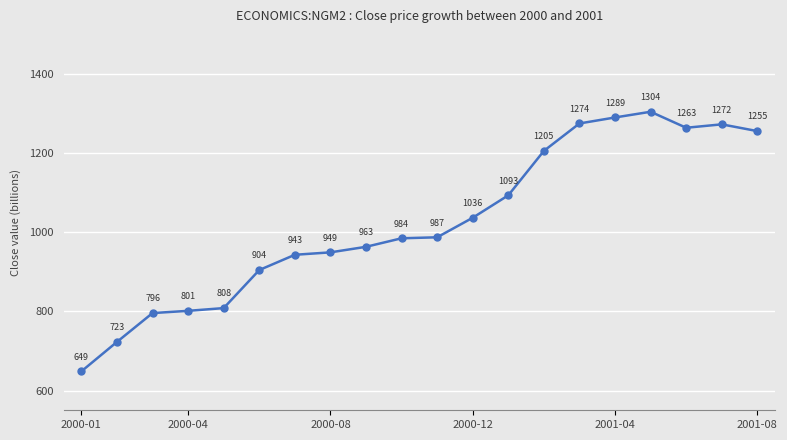

What is the value of the 8th point from the left?

948.8